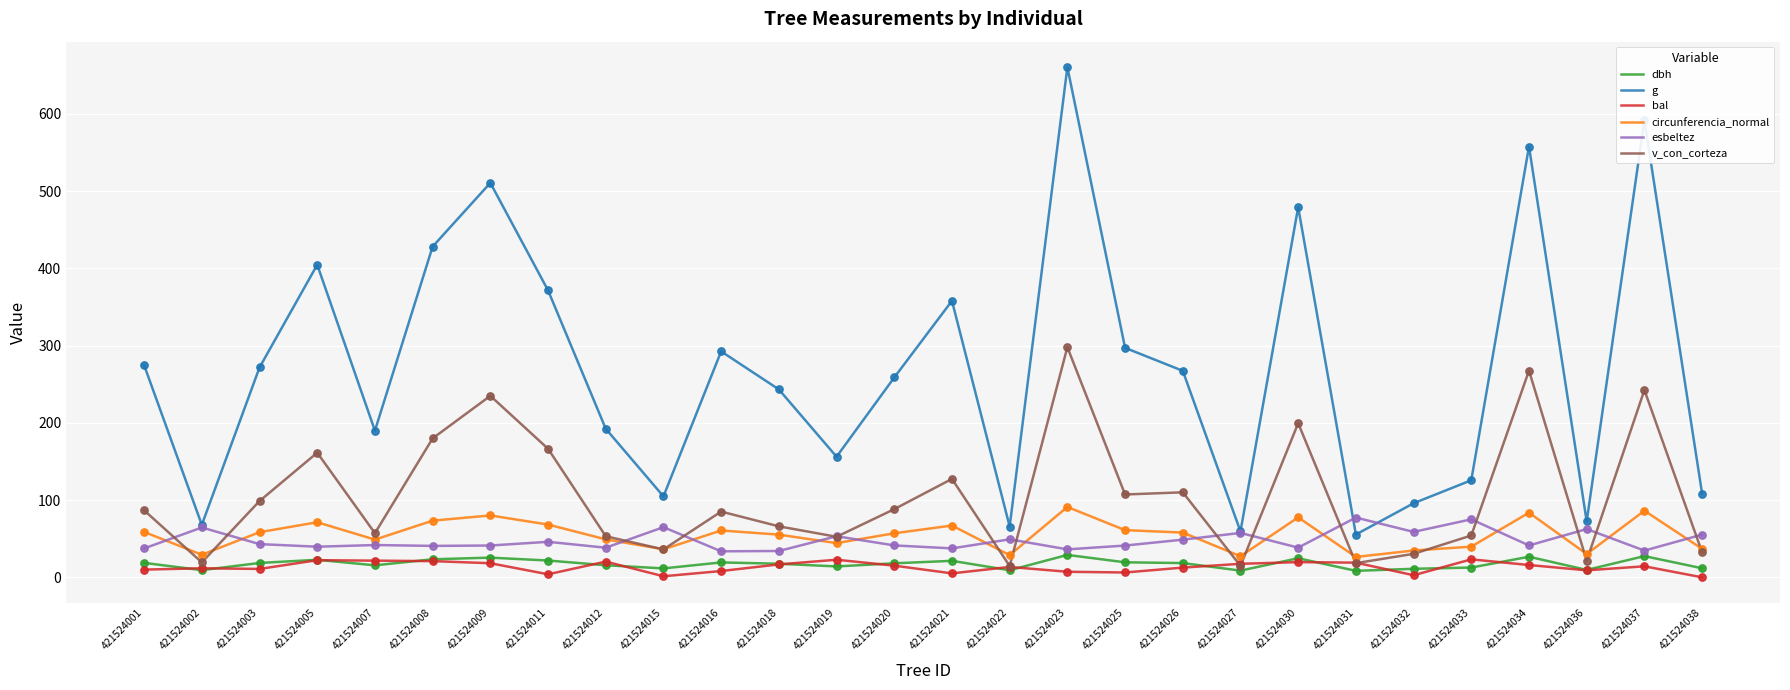

What is the total value across all series at 421524034?

993.0